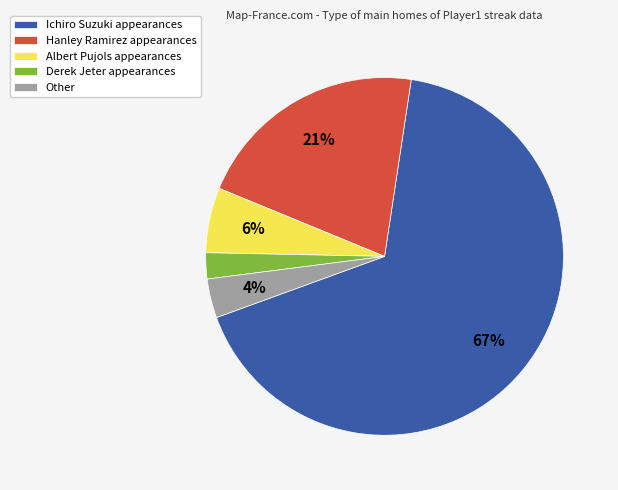

Is the sum of Hanley Ramirez and Derek Jeter greater than half?

No